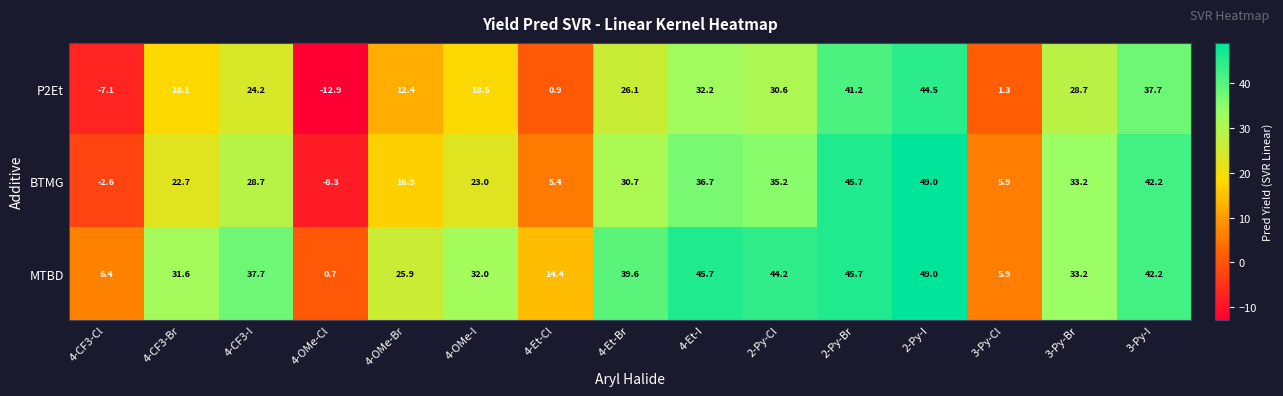

At which label does P2Et first exceed 24?

4-CF3-I